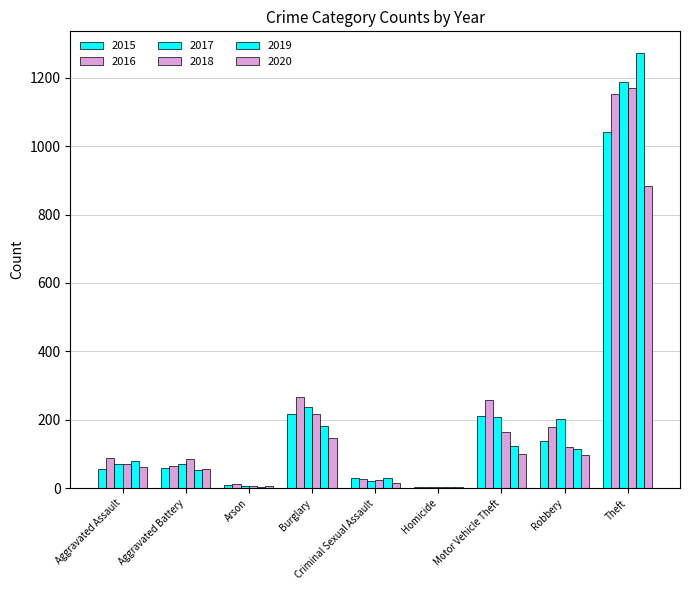

Are the bars grouped side by side (vs. stacked)?

Yes